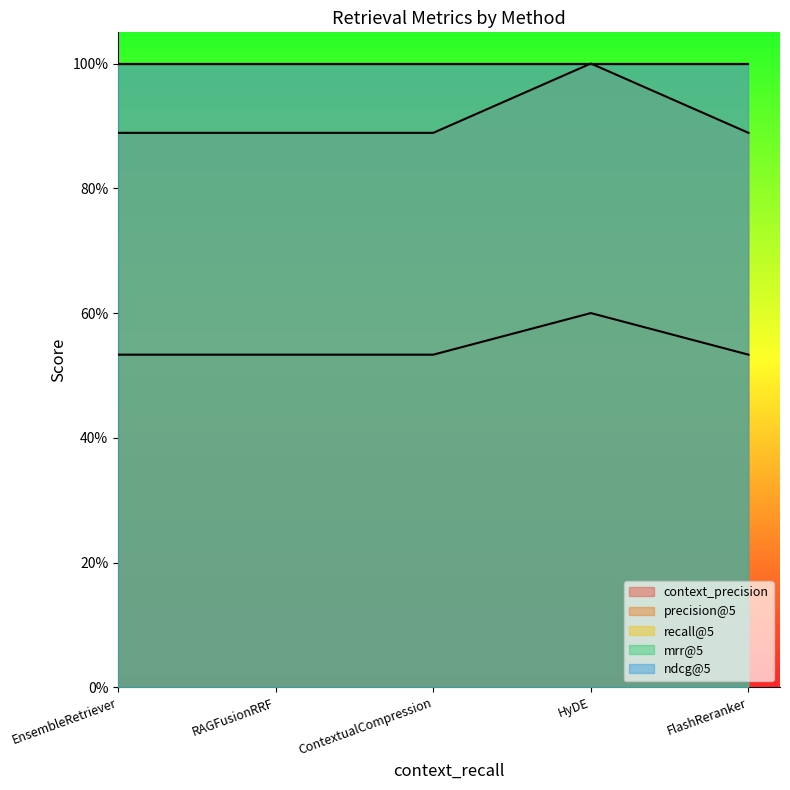

What are all the series names shown in the legend?

context_precision, precision@5, recall@5, mrr@5, ndcg@5